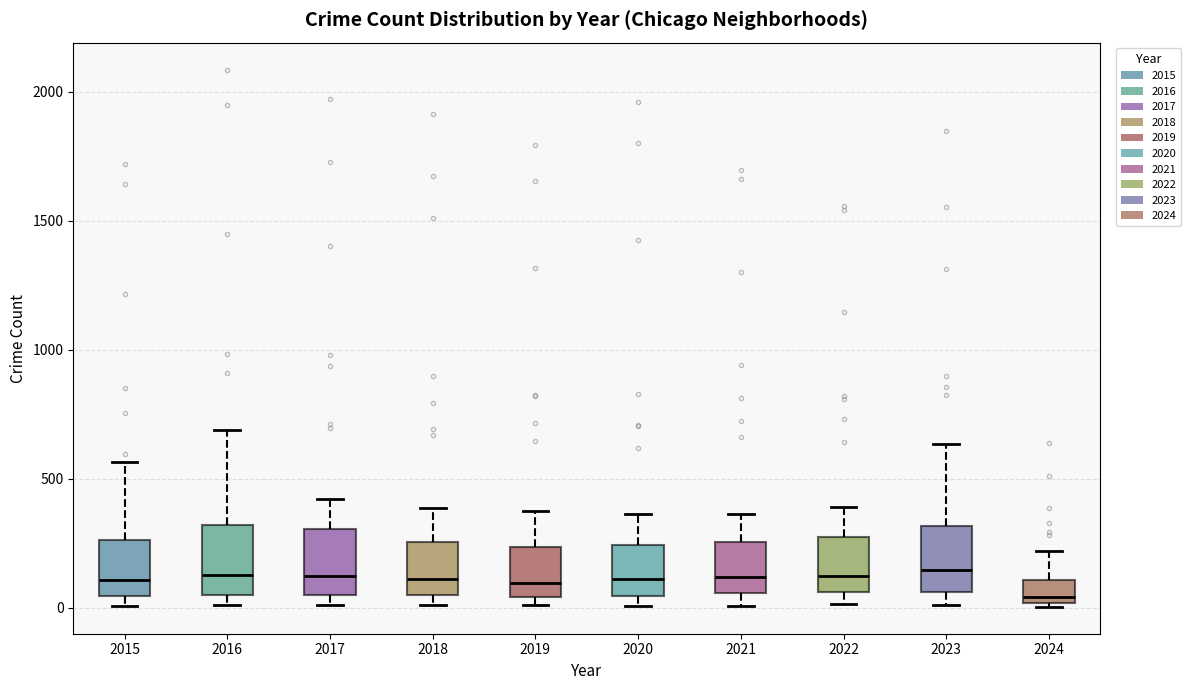

Where does the upper whisker of the box at x = 2024 end on the y-axis? The values are not printed on the chart, so give them approximately, as read against the axis.

200